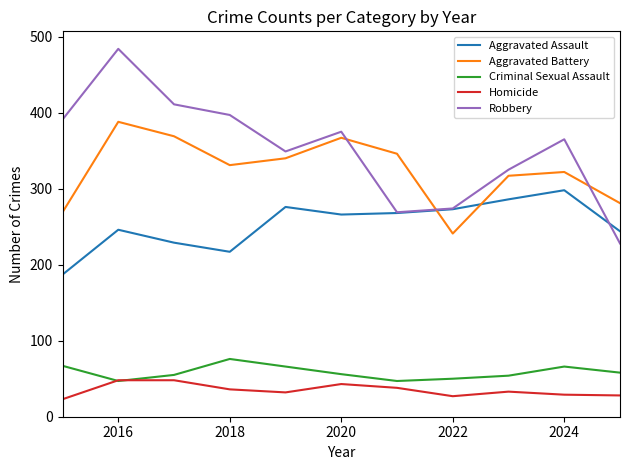

How many lines are shown in the chart?

5